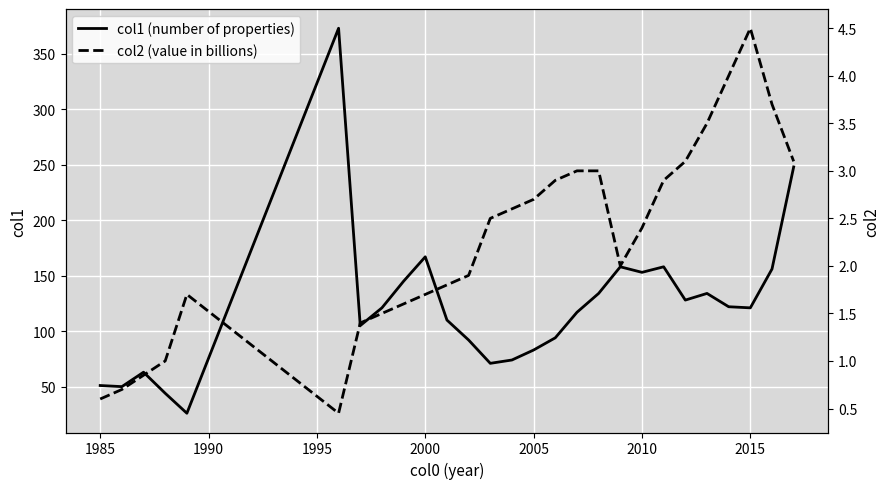

How many lines are shown in the chart?

2